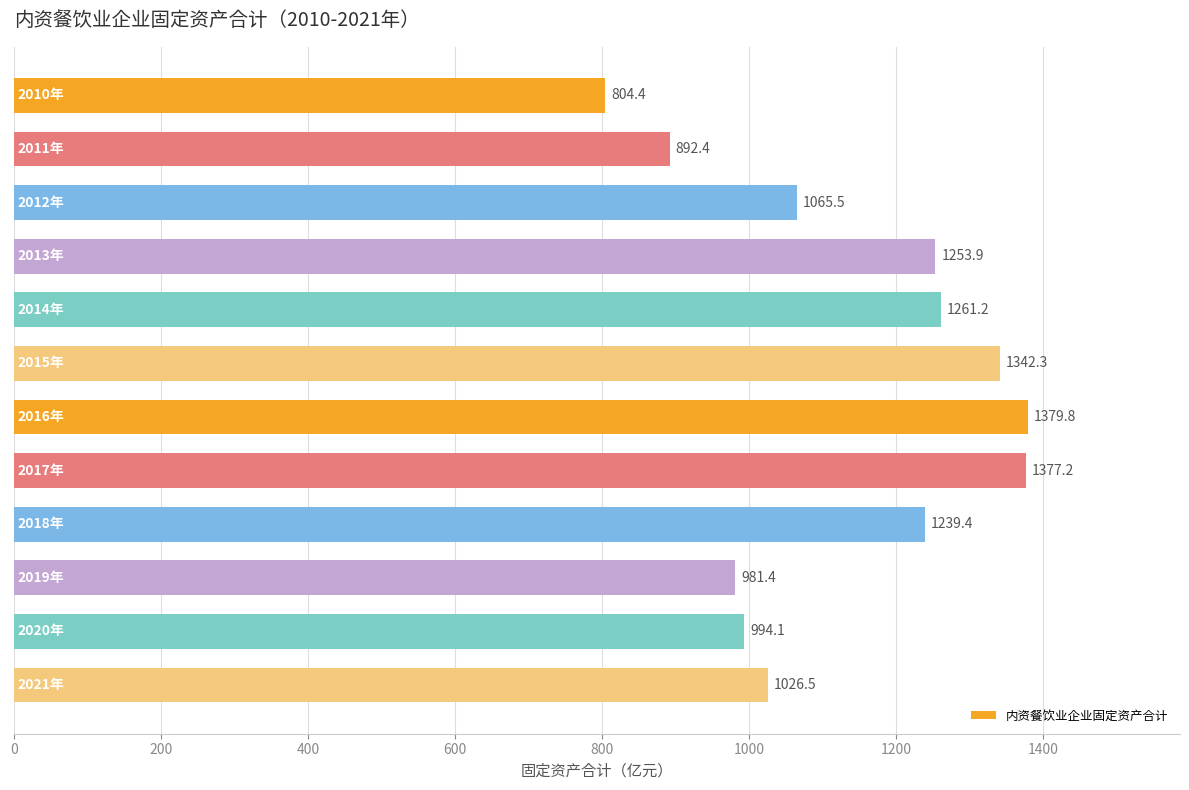

What is the difference between the maximum and minimum values?

575.4